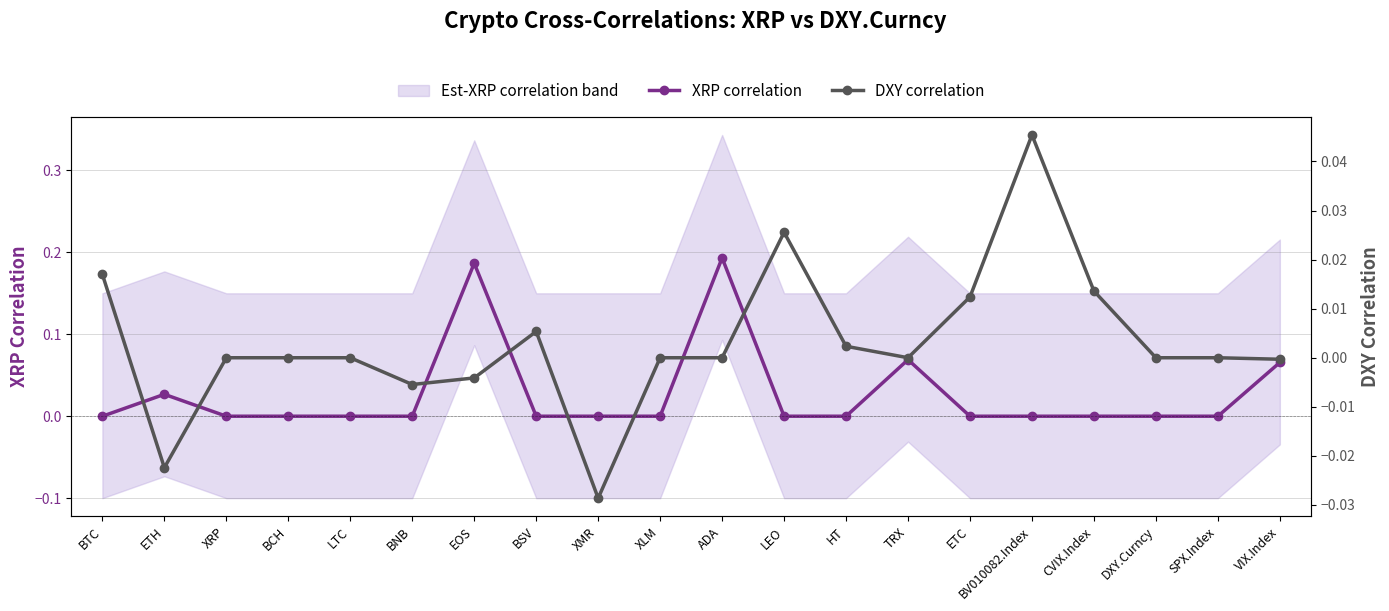

Rank the series by their maximum value, from lowest to highest.

DXY correlation, XRP correlation